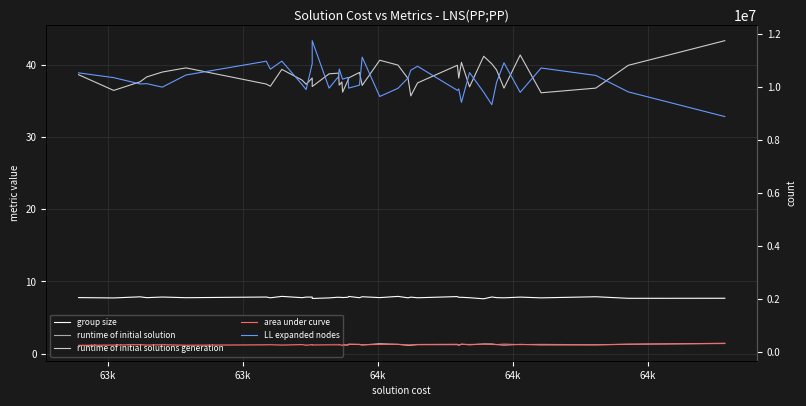

What is the smallest value displayed?

1.2